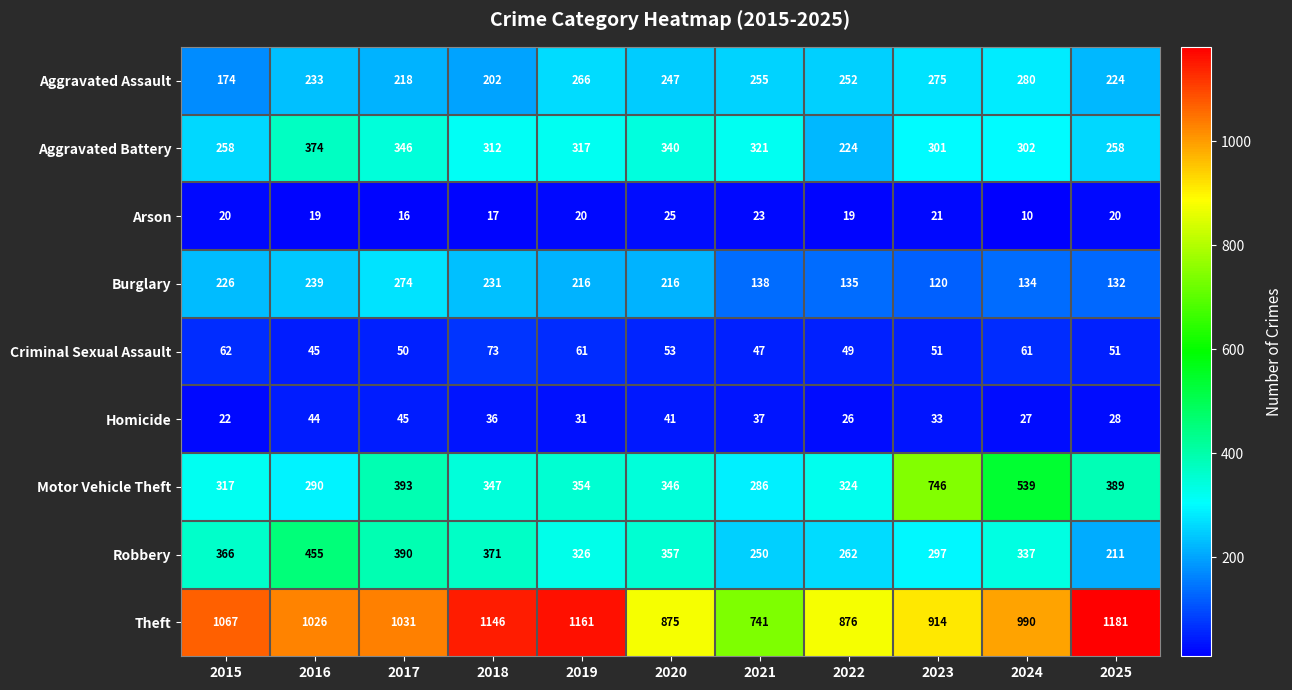

True or false: Aggravated Assault has a value of 401 at 2019.

False